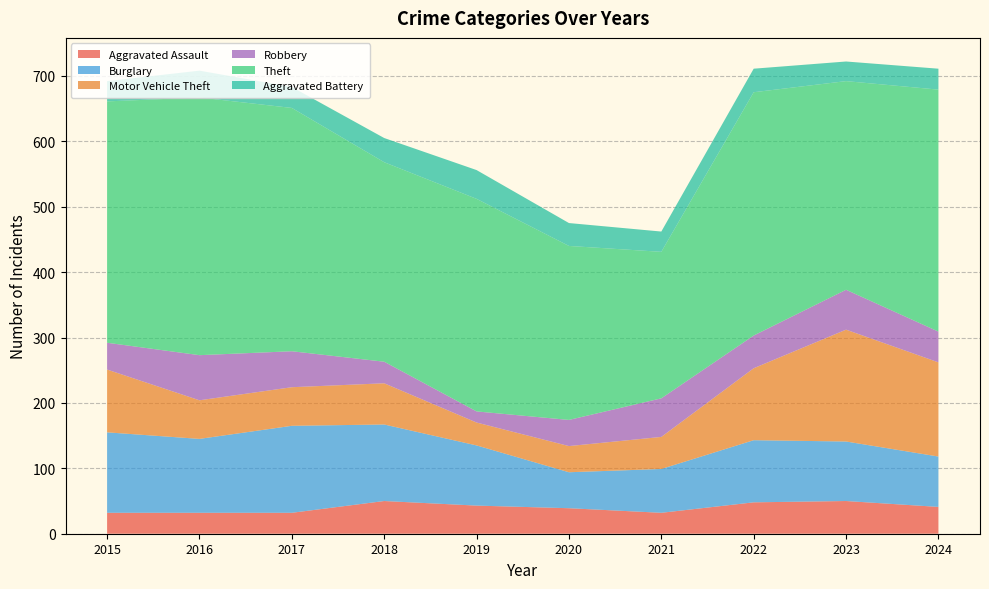

Reading left to right, transcribe all the data shown in this chart.

Aggravated Assault: 2015=32	2016=32	2017=32	2018=50	2019=43	2020=39	2021=32	2022=48	2023=50	2024=41
Burglary: 2015=123	2016=113	2017=133	2018=117	2019=92	2020=55	2021=67	2022=95	2023=91	2024=77
Motor Vehicle Theft: 2015=96	2016=59	2017=59	2018=63	2019=35	2020=40	2021=49	2022=110	2023=171	2024=144
Robbery: 2015=41	2016=69	2017=55	2018=33	2019=17	2020=40	2021=59	2022=50	2023=61	2024=47
Theft: 2015=369	2016=394	2017=372	2018=305	2019=325	2020=266	2021=224	2022=372	2023=319	2024=370
Aggravated Battery: 2015=31	2016=41	2017=32	2018=37	2019=44	2020=35	2021=31	2022=36	2023=30	2024=32